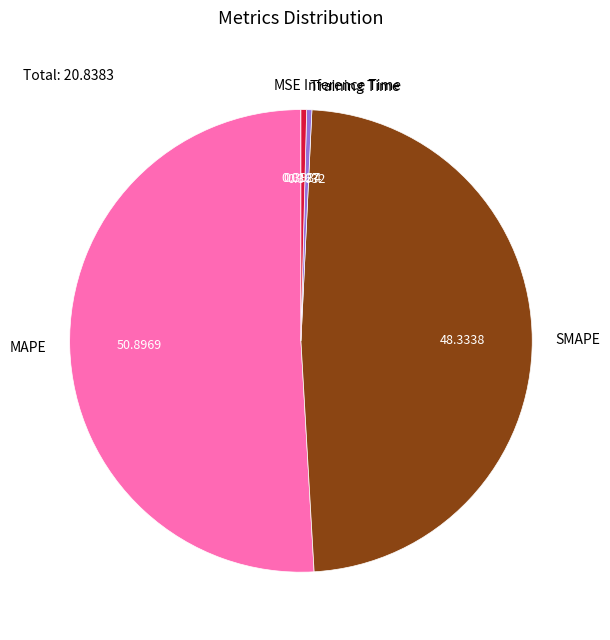

Is the sum of MAPE and SMAPE greater than half?

Yes